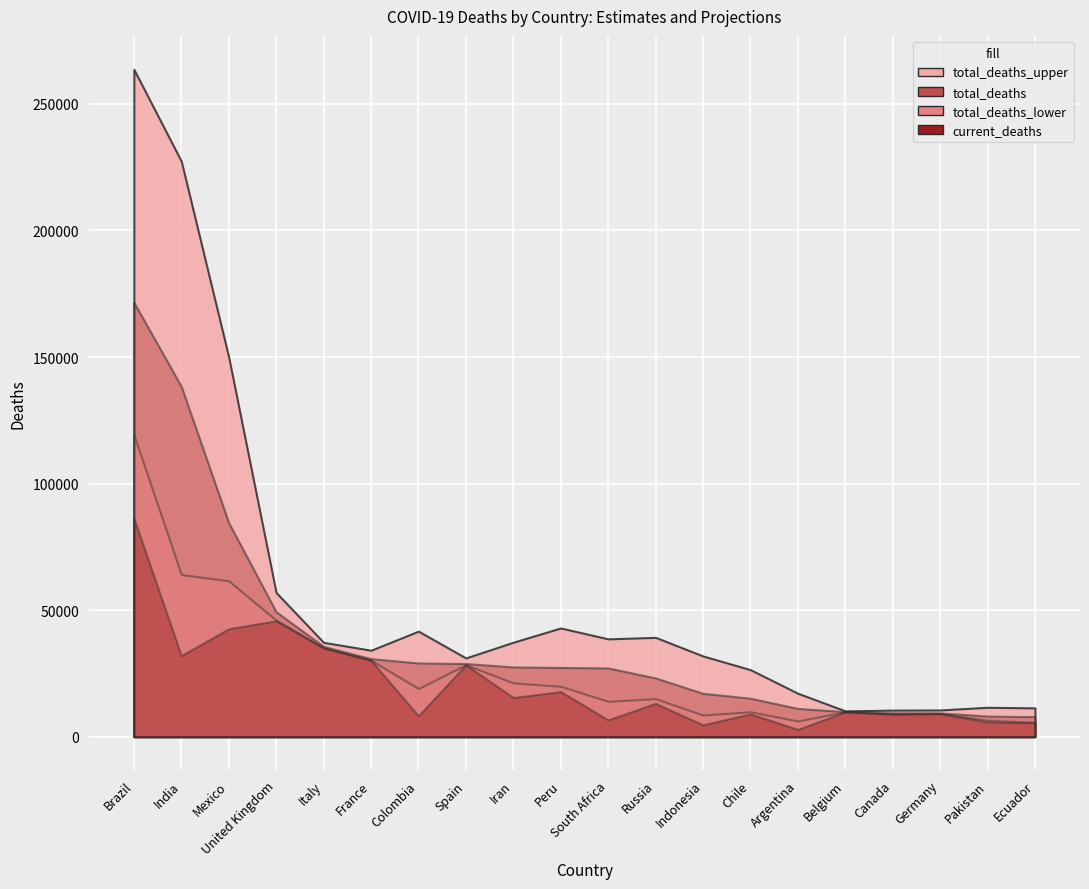

What is the sum of all total_deaths_upper values?

1130435